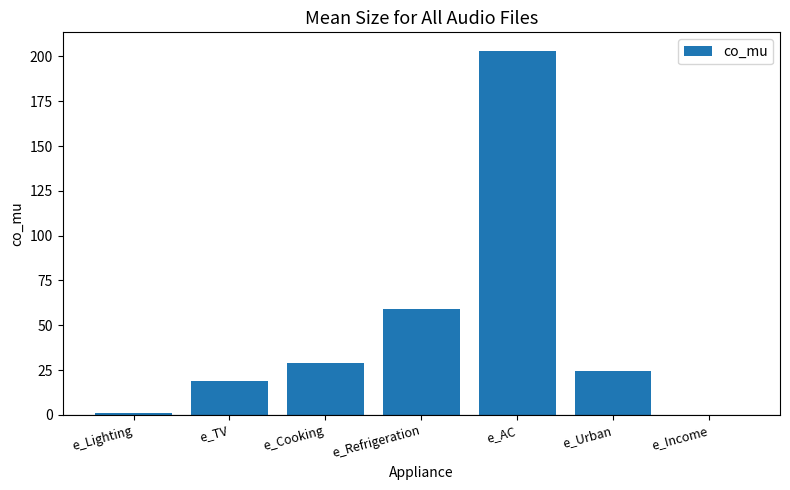

What is the change in value from e_Refrigeration to e_Income?

-59.2